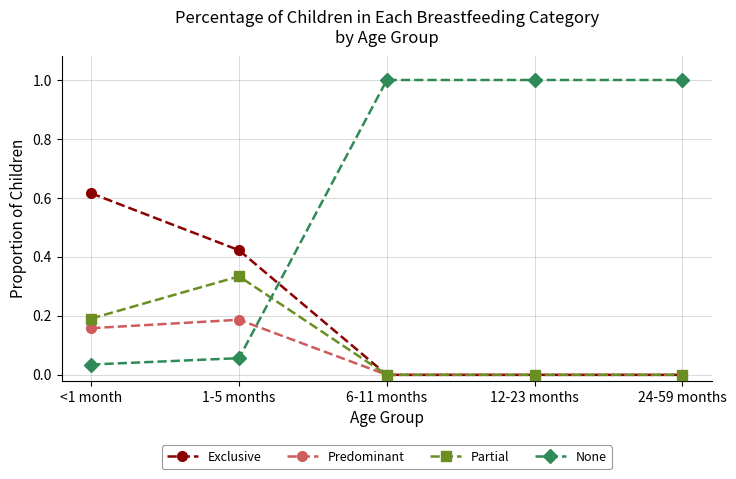

Which series has the largest range (max minus min)?

None